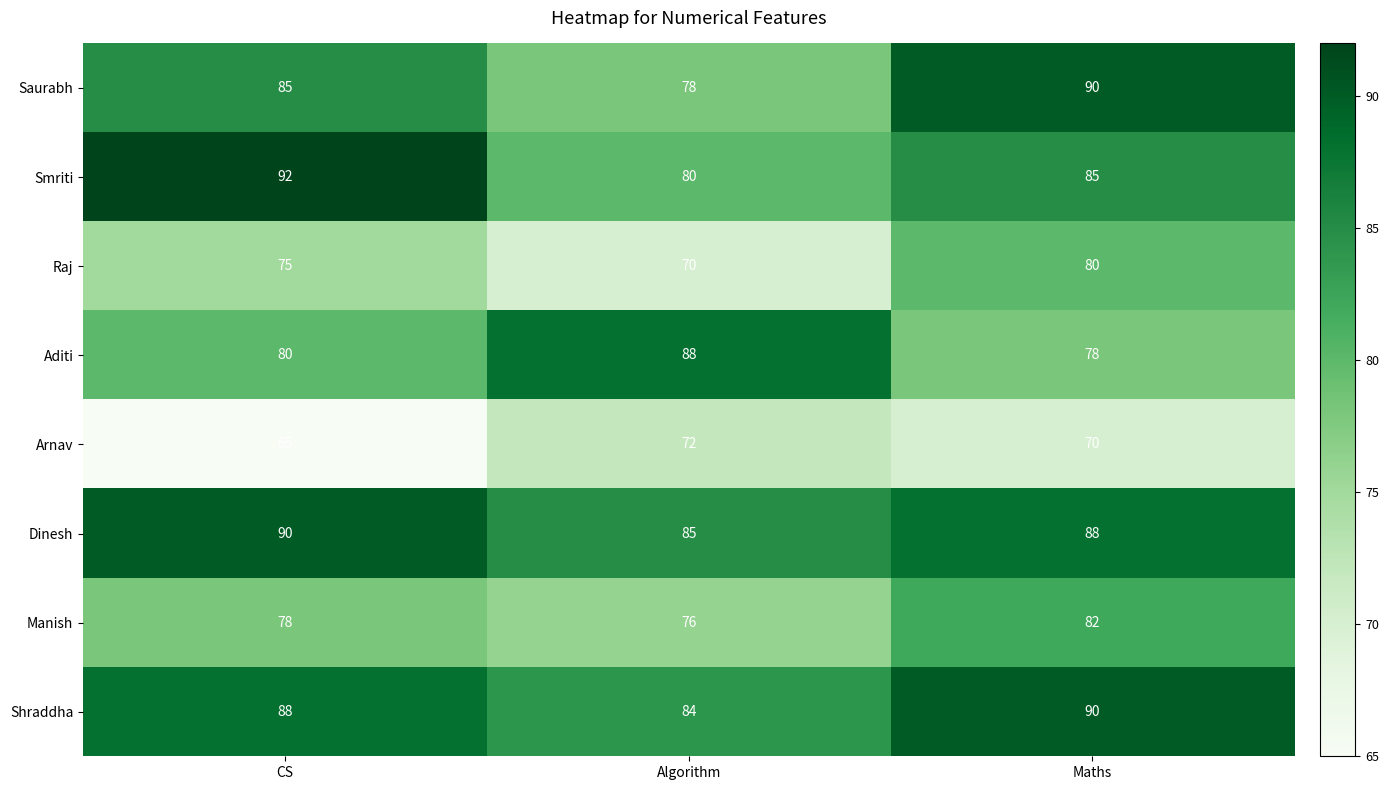

List the labels in order of Aditi value, largest first.

Algorithm, CS, Maths